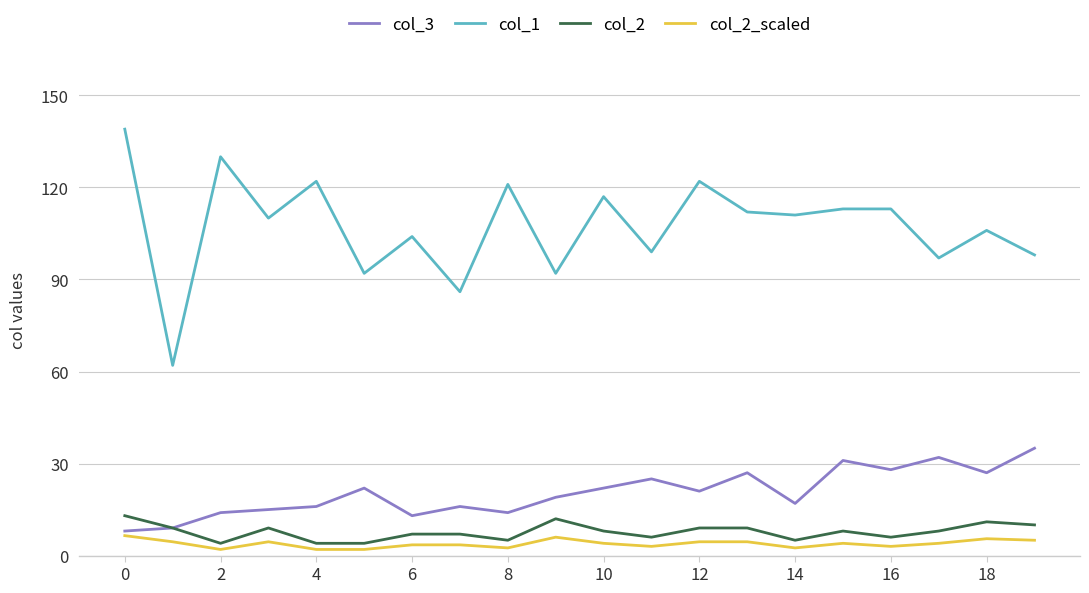

What is the highest value of the col_3 series?

35.0